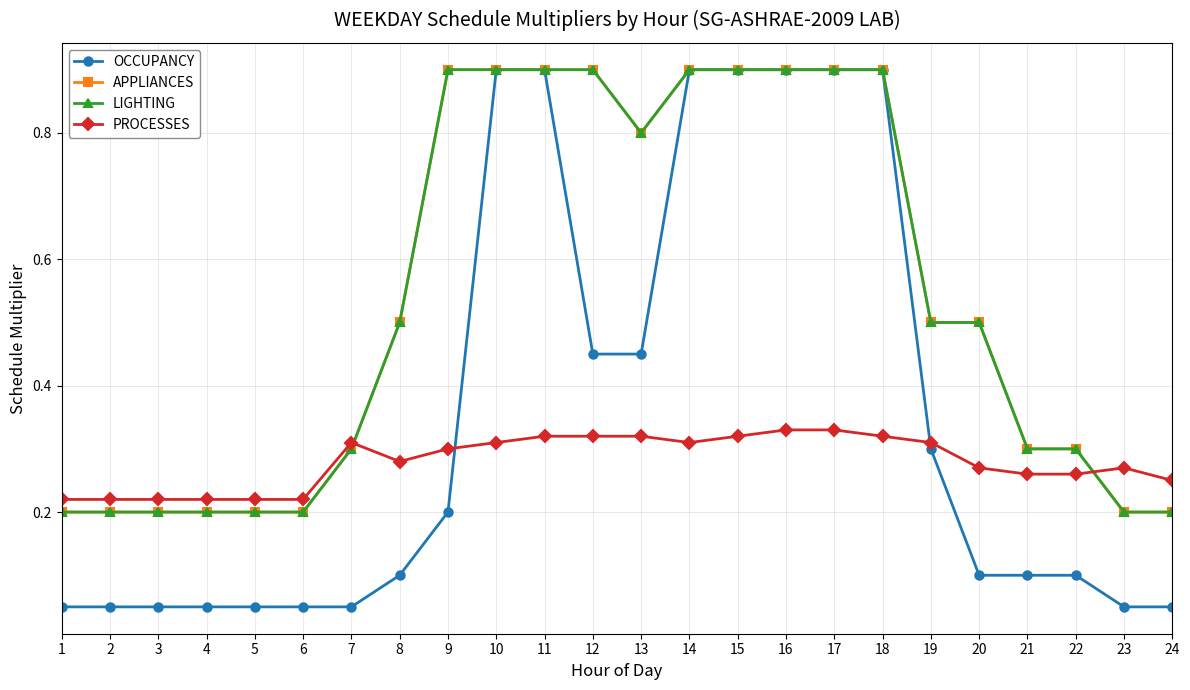

Does the chart have visible grid lines?

Yes